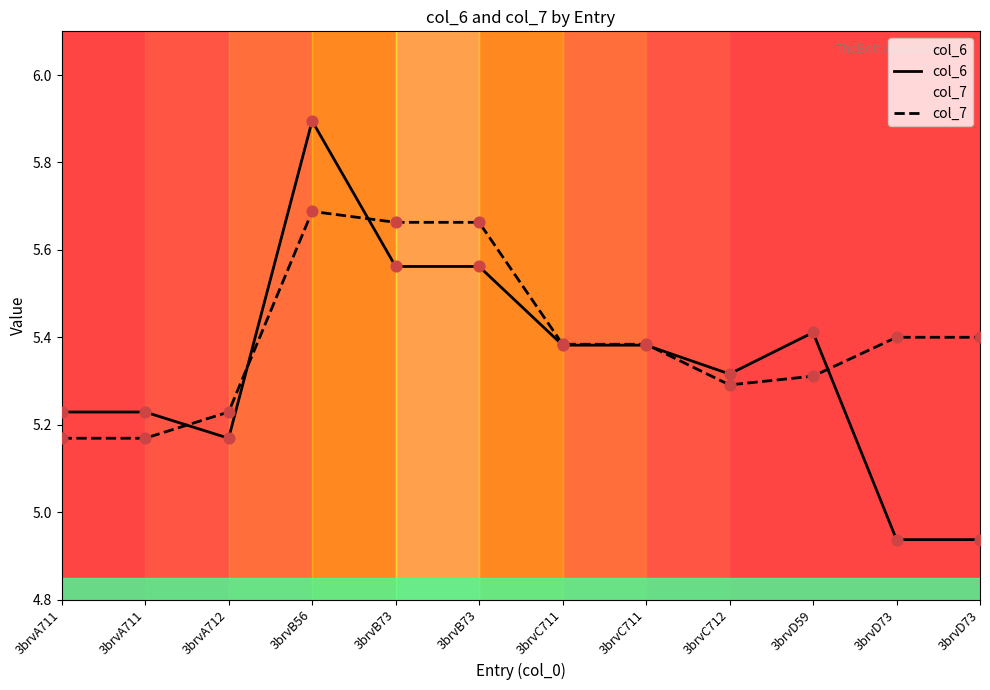

Which series has the largest total across all categories?

col_7